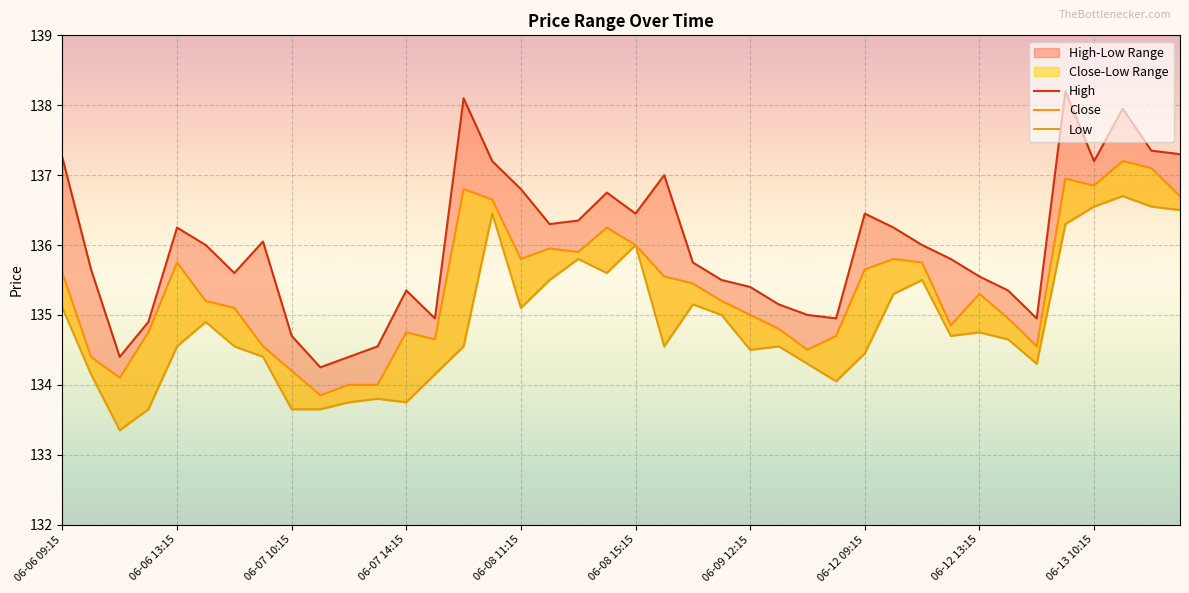

Rank the series by their maximum value, from lowest to highest.

Low, Close, High